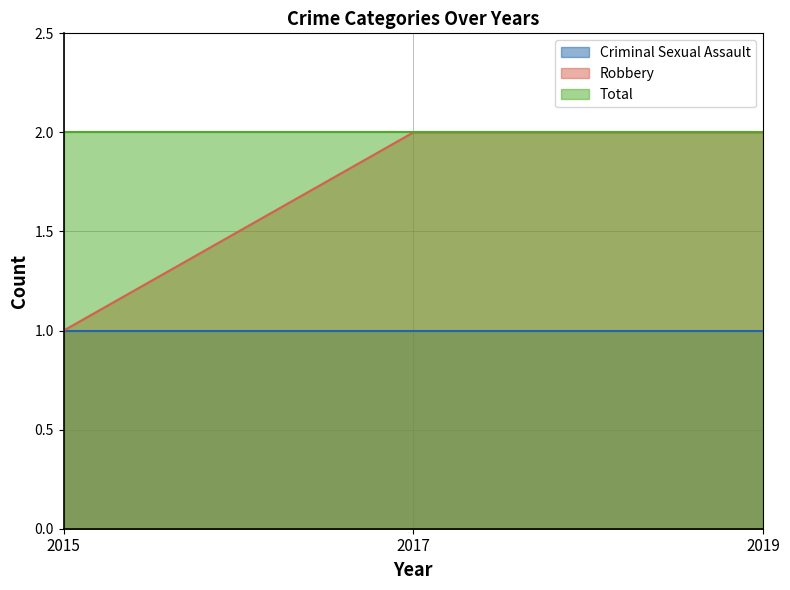

Which has a higher value, 2017 or 2019?

2017